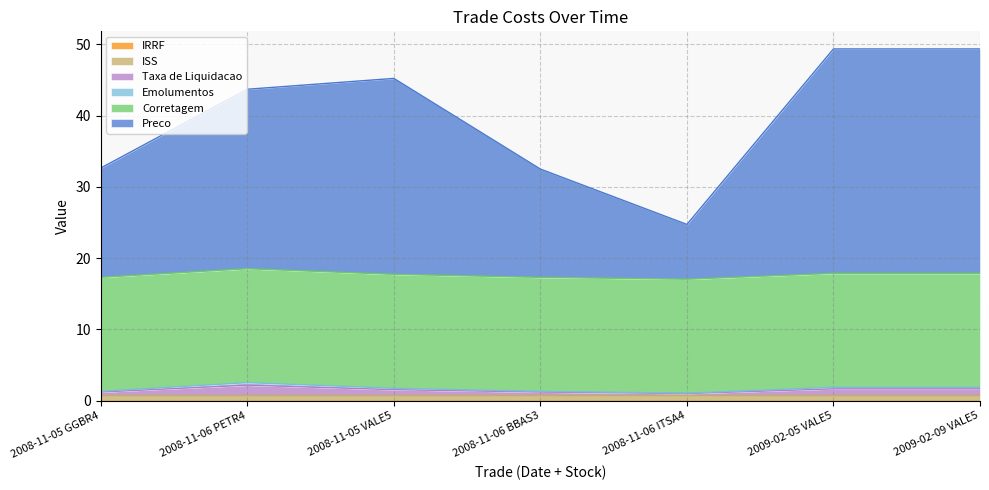

What is the maximum value shown in the chart?

49.4